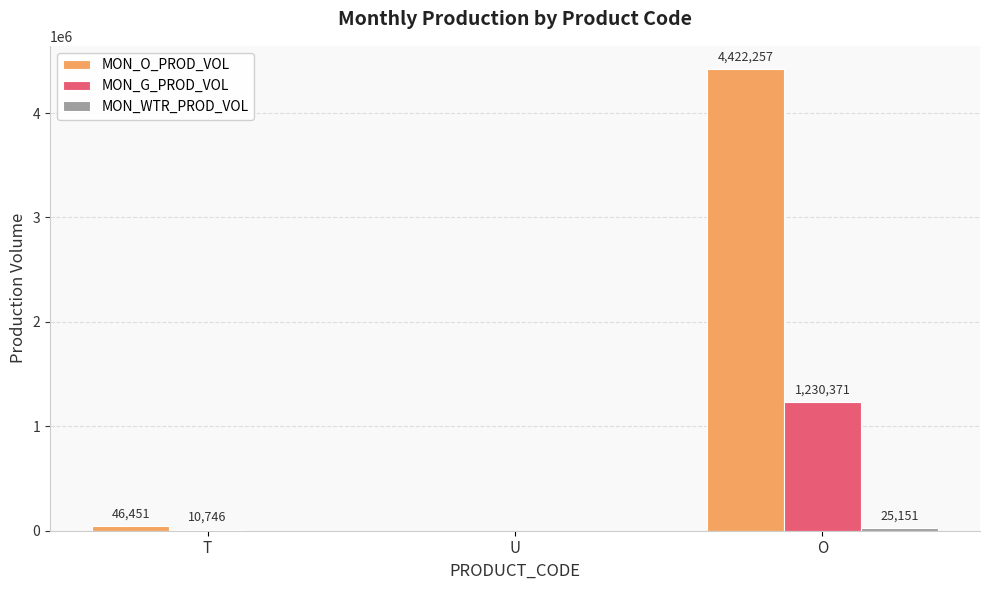

Where is MON_G_PROD_VOL nearest to the value 615185?

T